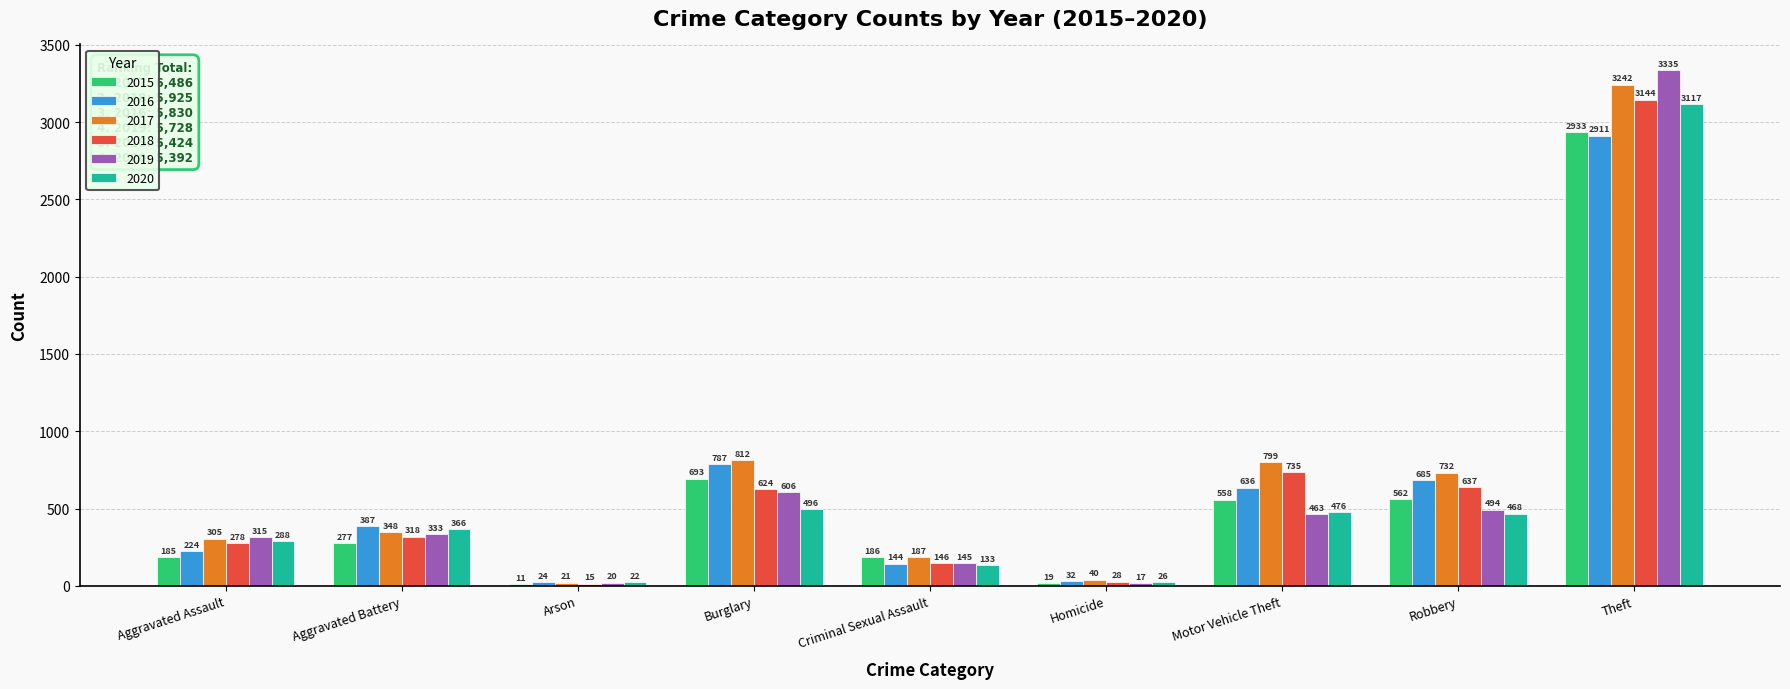

What is the spread (max minus min) of values at Arson?

13